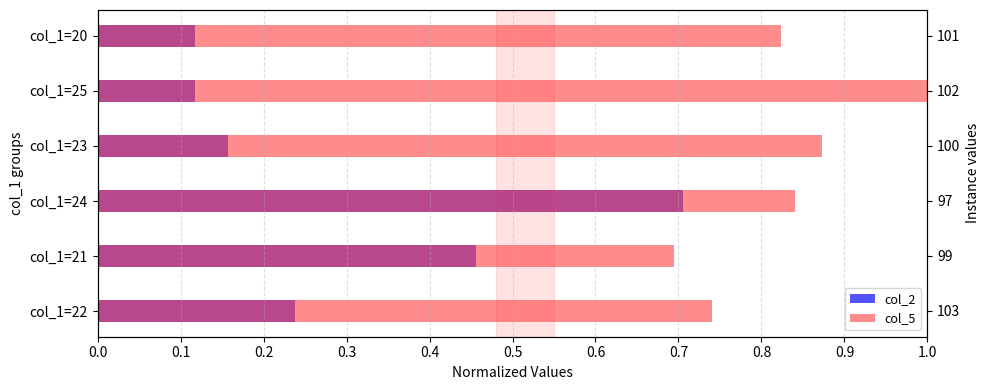

What is the difference between the maximum and minimum values in the col_2 series?

0.6